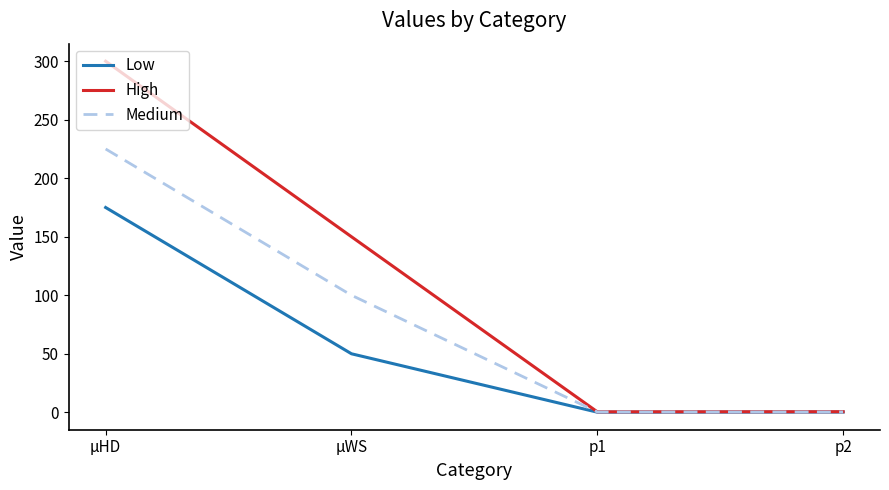

True or false: Medium has more than 2 interior local peaks.

False